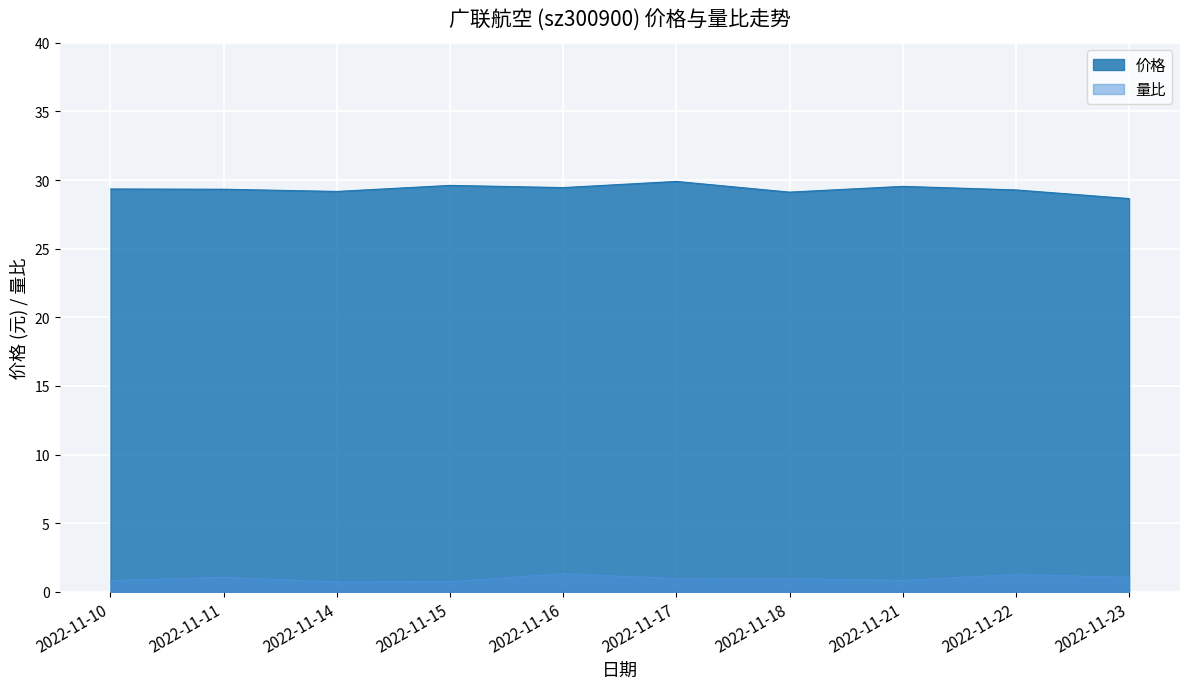

How many data points does each series have?

10